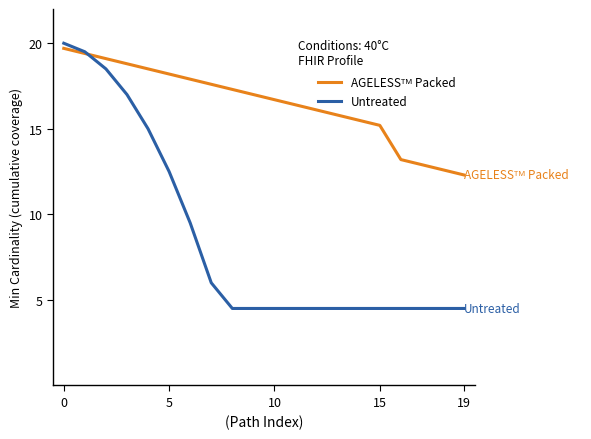

Which series has the widest spread of values?

Untreated